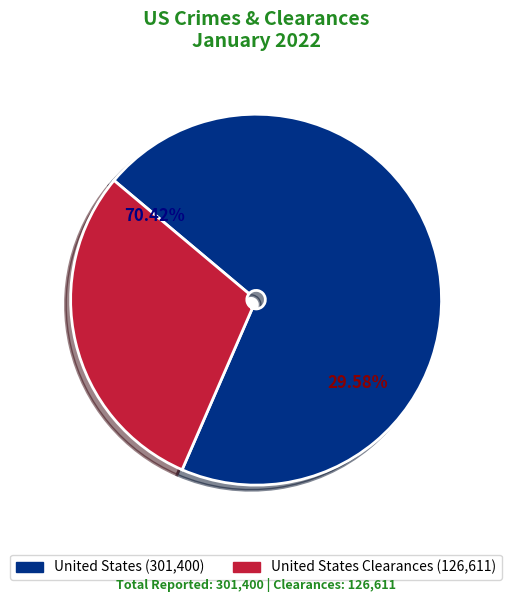

To the nearest percent, what is the difference between the United States and United States Clearances slice percentages?

41%